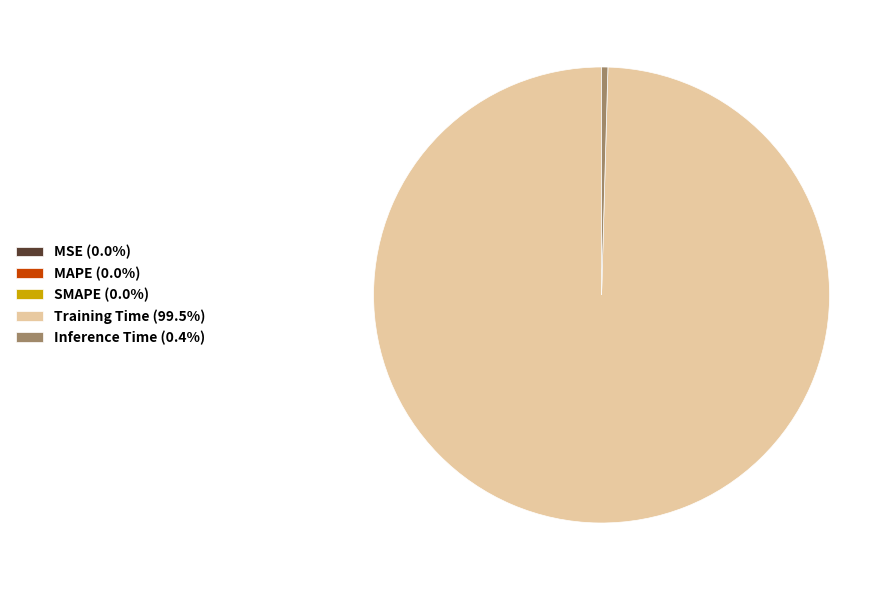

Is there a majority slice in this chart?

Yes